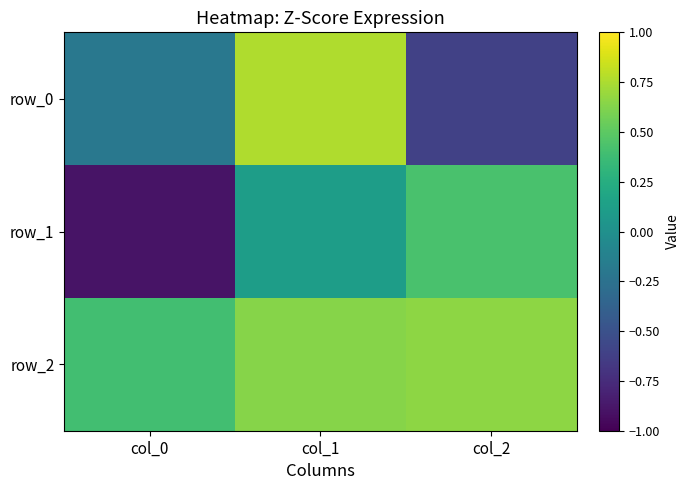

Which series has the largest range (max minus min)?

row_0